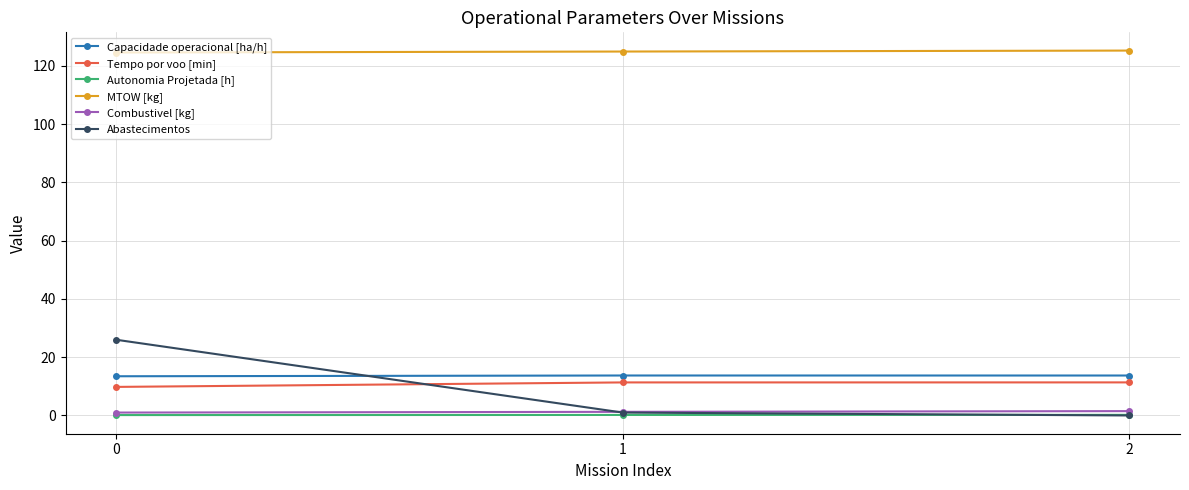

True or false: Abastecimentos has a value of 1.0 at 1.

True